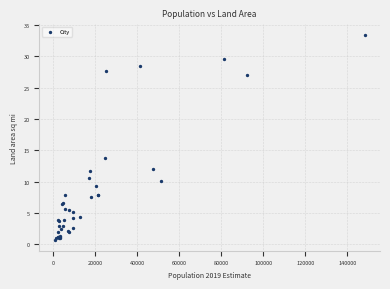

What Y value in the scatter plot is closest to 17?

13.7